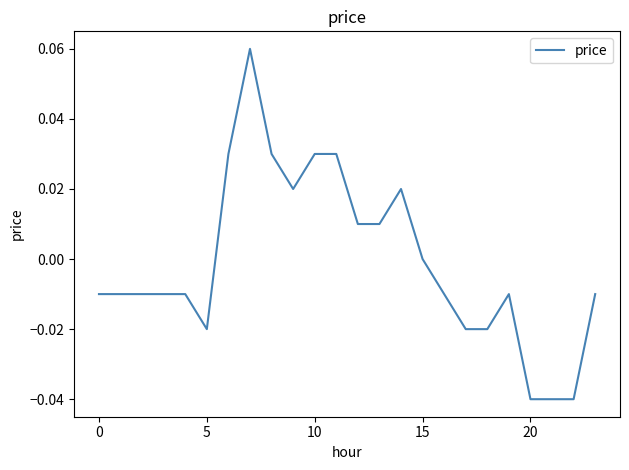

How many lines are shown in the chart?

1